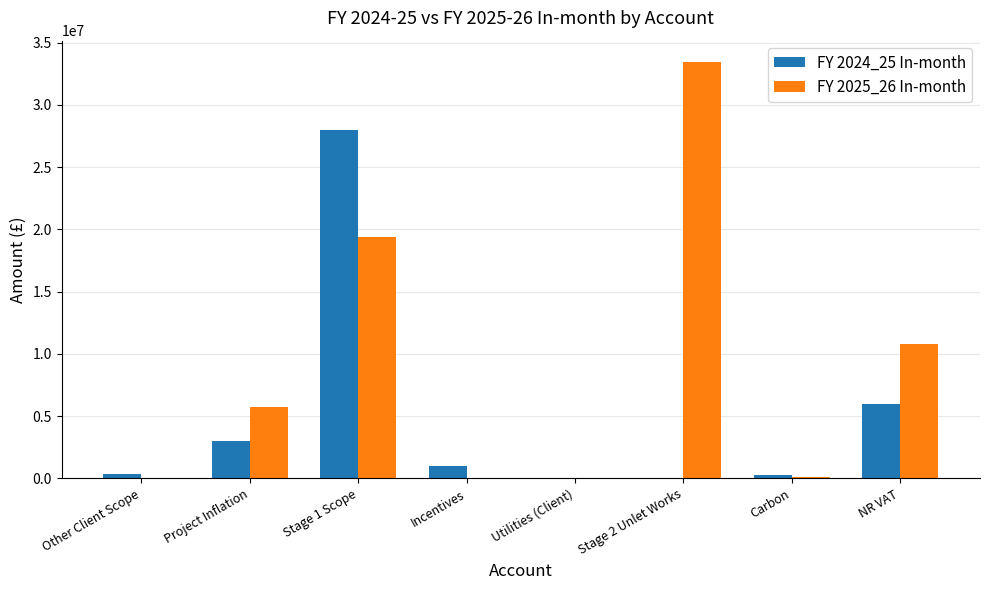

The FY 2024_25 In-month series shows 5955485.8 at NR VAT. True or false?

True